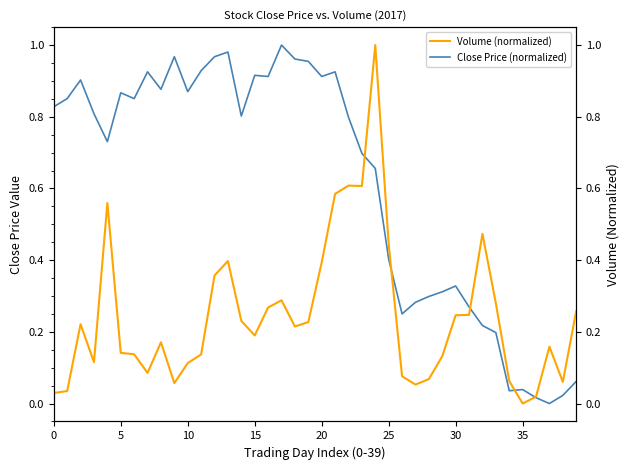

At 17, list the series in order from largest to smallest.

Close Price (normalized), Volume (normalized)